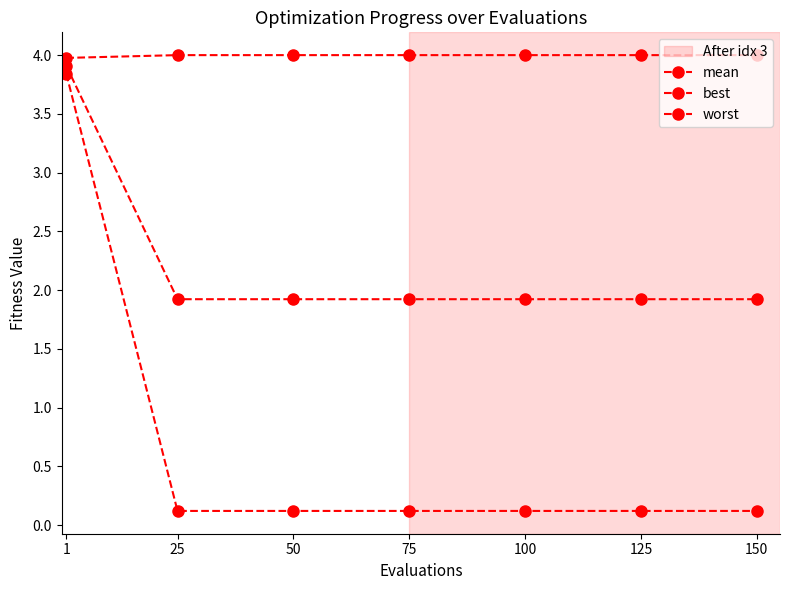

Does the chart have visible grid lines?

No